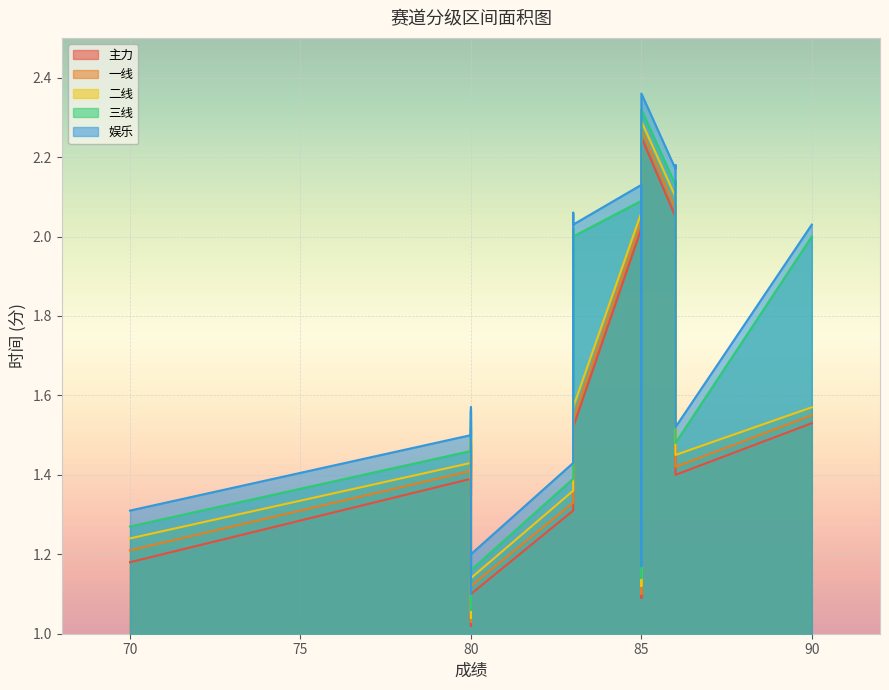

Reading right to left, transcribe all the data shown in this chart.

主力: 86=1.4	80=1.1	86=2.1	80=1.0	86=2.0	83=1.5	83=1.3	83=1.5	85=1.1	70=1.2	83=1.3	80=1.4	80=1.5	86=2.0	85=1.5	85=2.2	85=2.0	90=1.5	80=1.4	80=1.4
一线: 86=1.4	80=1.1	86=2.1	80=1.0	86=2.1	83=1.6	83=1.3	83=1.5	85=1.1	70=1.2	83=1.3	80=1.5	80=1.5	86=2.1	85=1.5	85=2.3	85=2.0	90=1.6	80=1.4	80=1.4
二线: 86=1.4	80=1.1	86=2.1	80=1.0	86=2.1	83=1.6	83=1.4	83=1.6	85=1.1	70=1.2	83=1.4	80=1.5	80=1.5	86=2.1	85=1.5	85=2.3	85=2.1	90=1.6	80=1.4	80=1.4
三线: 86=1.5	80=1.2	86=2.1	80=1.1	86=2.1	83=2.0	83=1.4	83=2.0	85=1.1	70=1.3	83=1.4	80=1.5	80=1.5	86=2.1	85=1.6	85=2.3	85=2.1	90=2.0	80=1.4	80=1.5
娱乐: 86=1.5	80=1.2	86=2.2	80=1.1	86=2.2	83=2.1	83=1.4	83=2.0	85=1.2	70=1.3	83=1.4	80=1.6	80=1.6	86=2.2	85=1.6	85=2.4	85=2.1	90=2.0	80=1.5	80=1.5